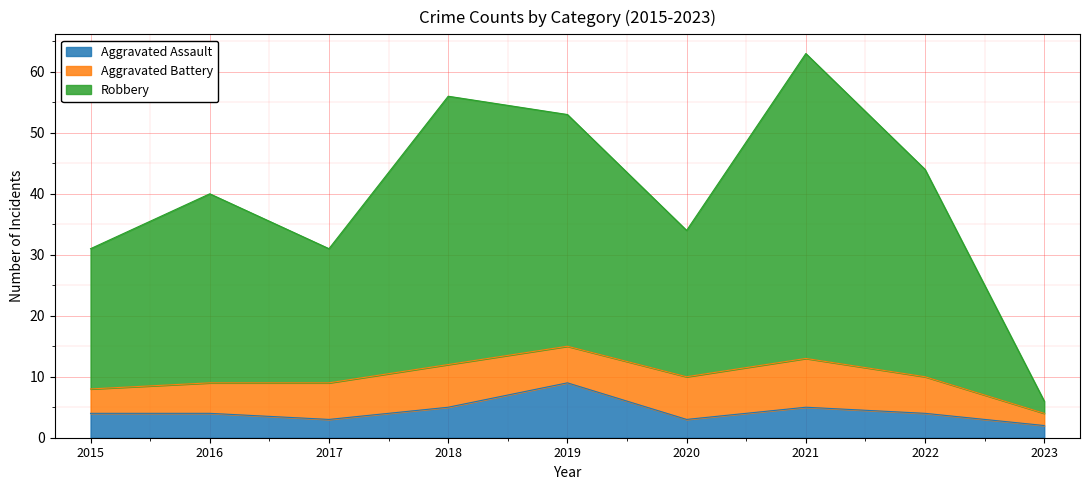

At which category does Aggravated Assault reach its first local valley?

2017